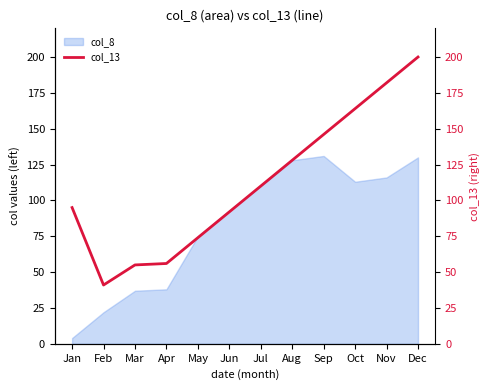

What is the sum of all values?

1343